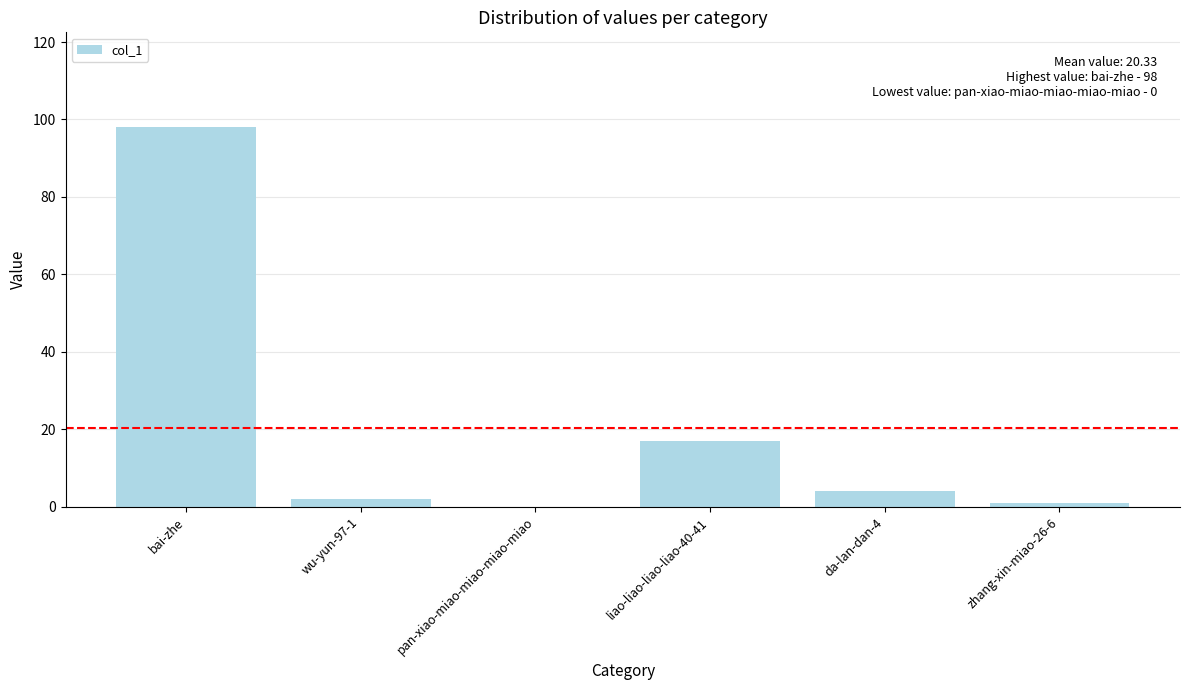

Is it true that the value at liao-liao-liao-liao-40-41 is 17?

True